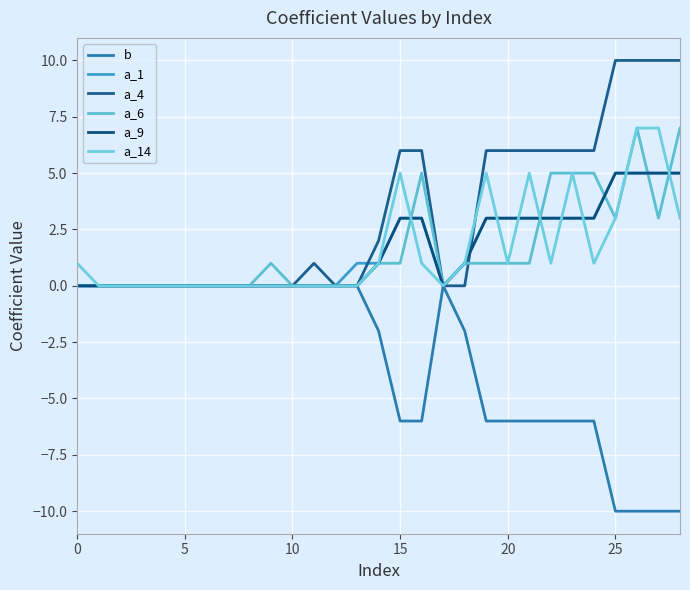

How many lines are shown in the chart?

6